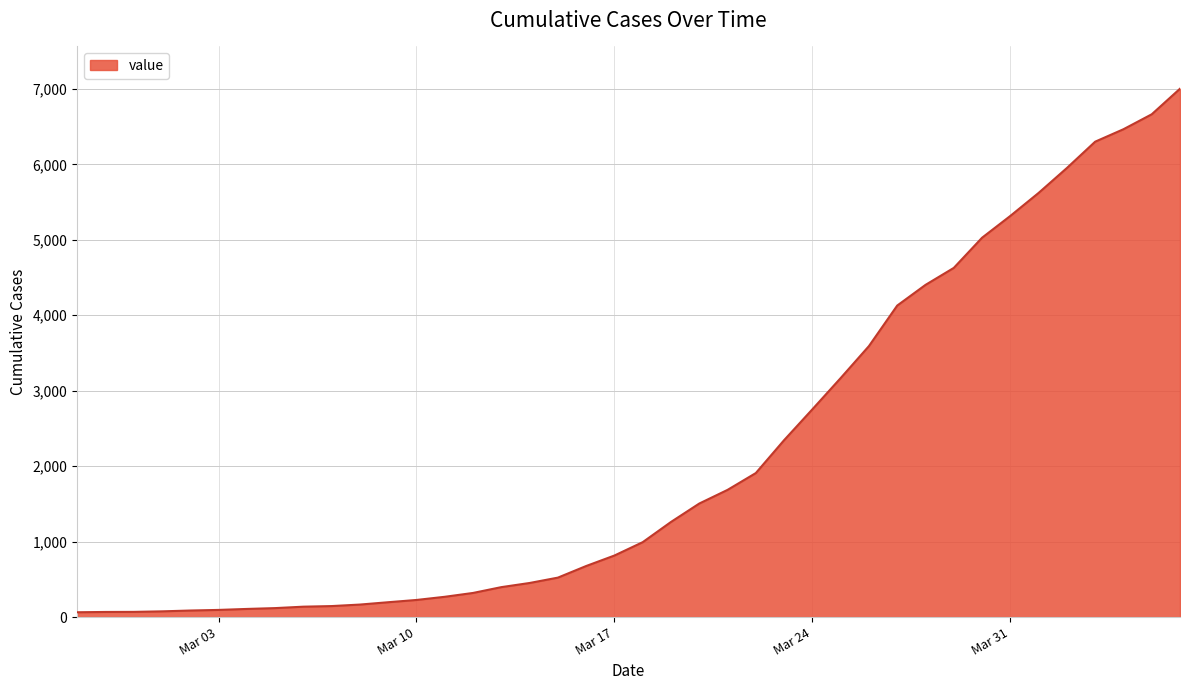

What is the difference between the maximum and minimum values?

6939